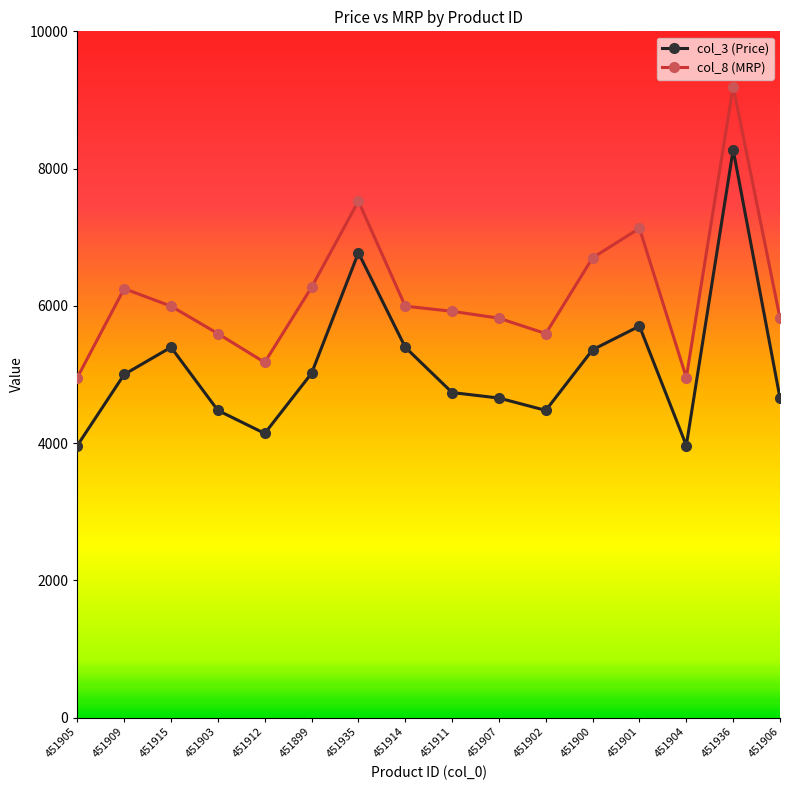

What is the average value of the col_3 (Price) series?

5124